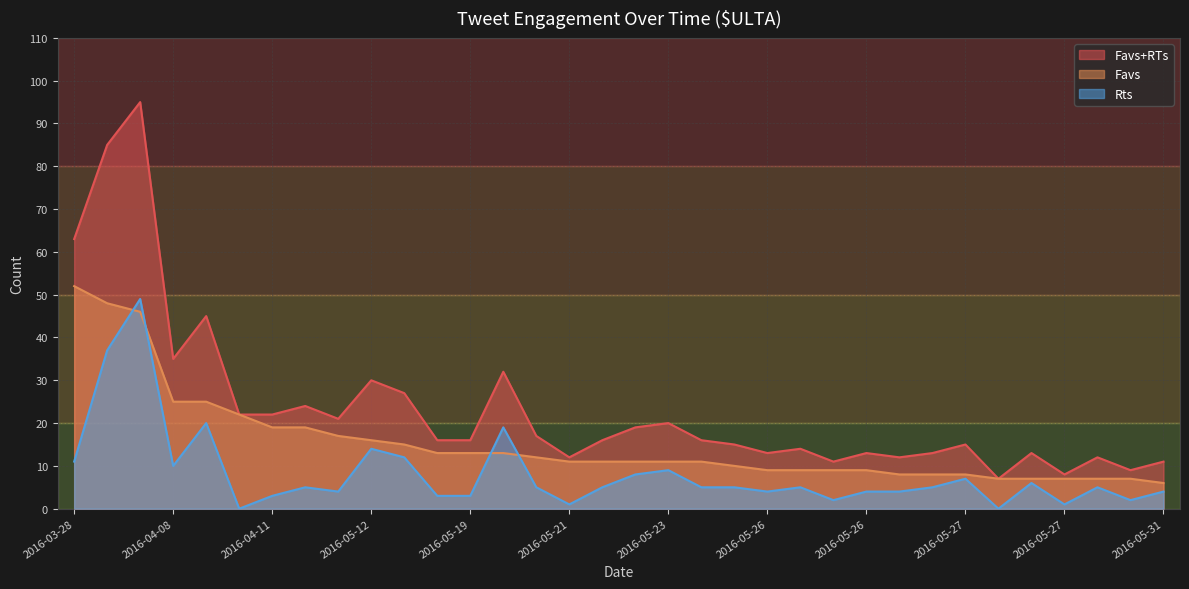

At which category is the sum across all series the highest?

2016-04-07